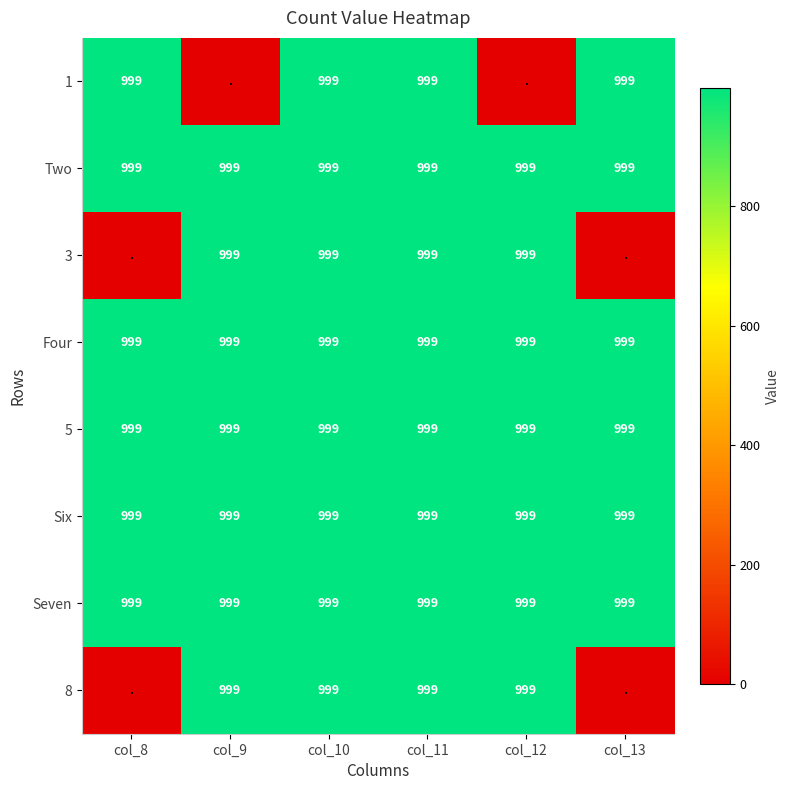

At how many categories does at least one series exceed 162?

6